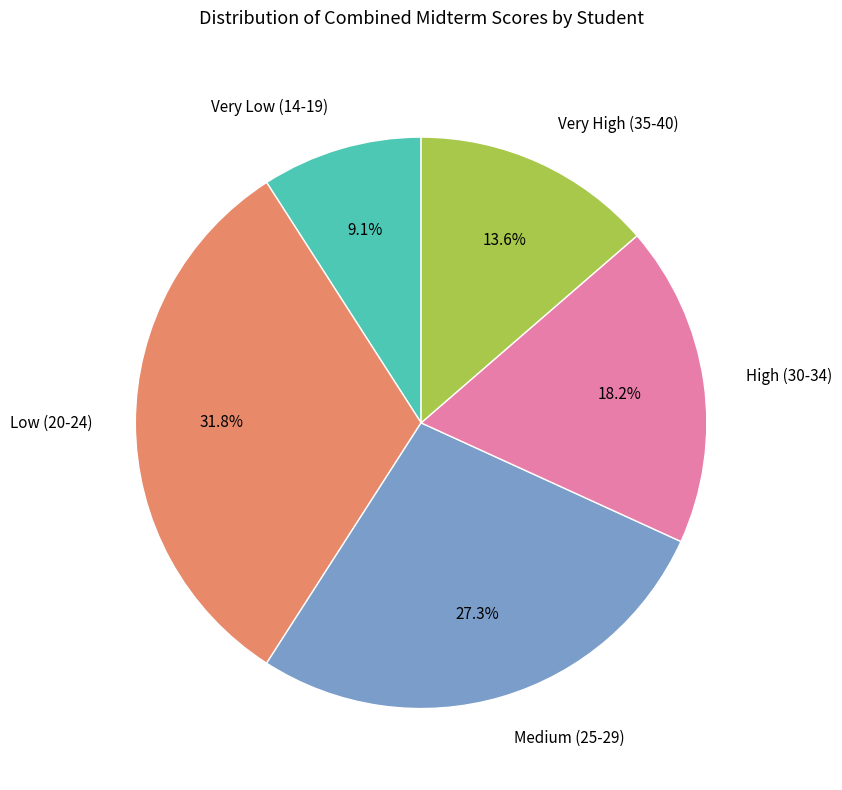

Does any single category account for the majority?

No